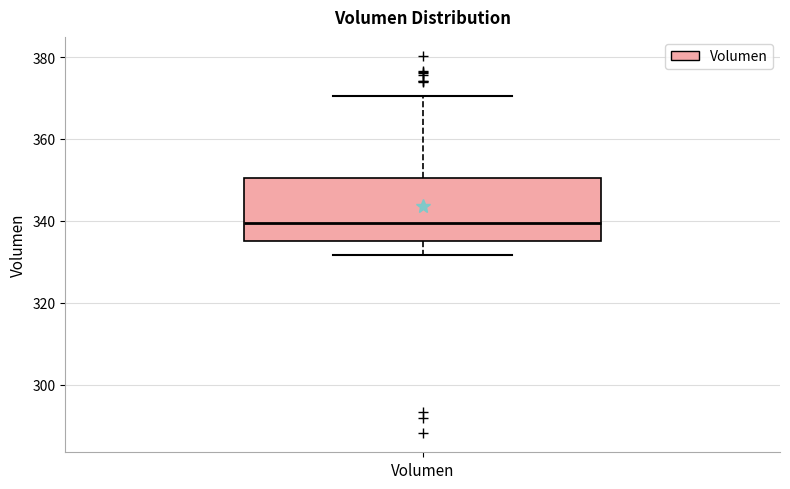

Where is the lower edge of the box for Volumen on the y-axis? The values are not printed on the chart, so give them approximately, as read against the axis.

336